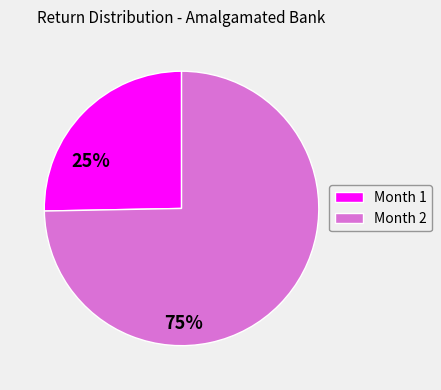

The Month 1 slice represents 25% of the pie. True or false?

True